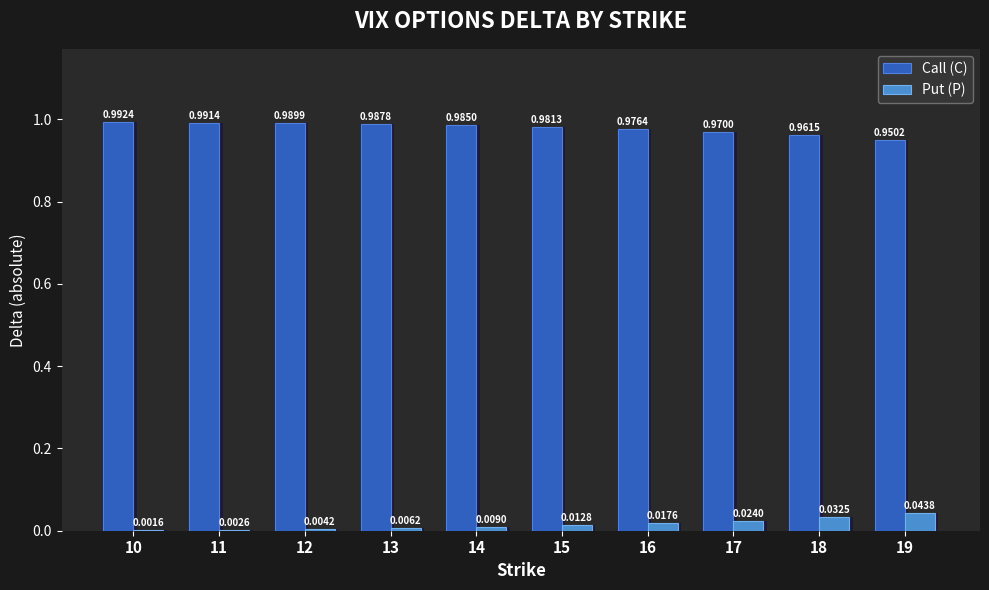

How many series are shown in this chart?

2